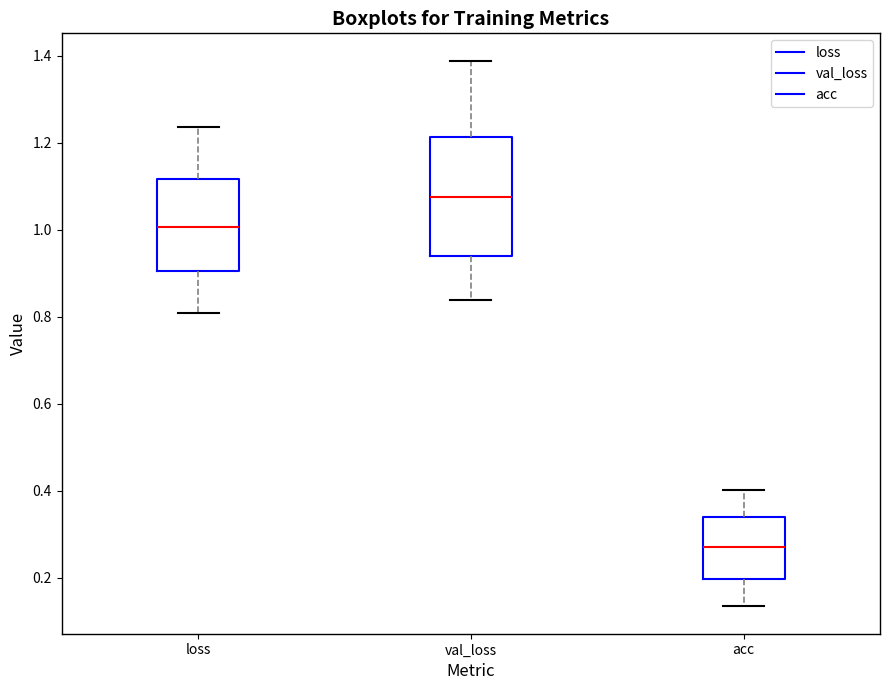

Which box's median line is the highest?

val_loss